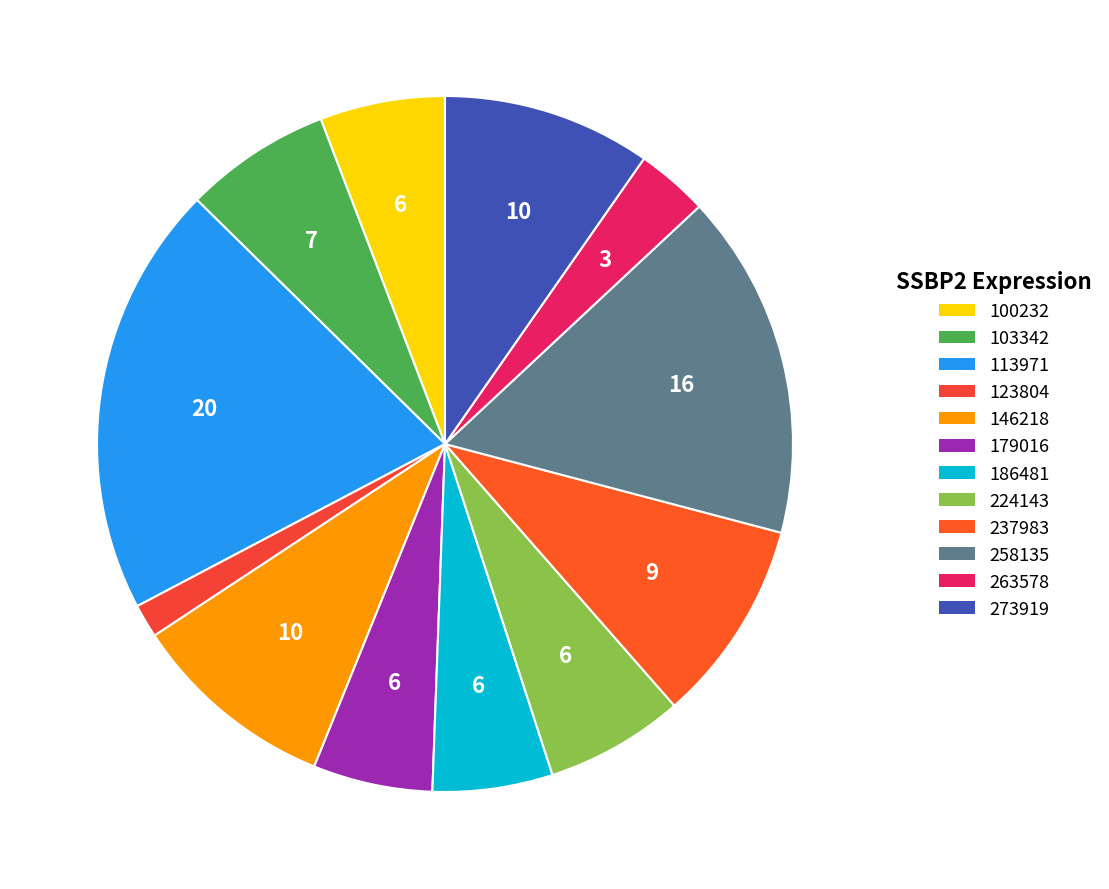

How many slices are in this pie chart?

12